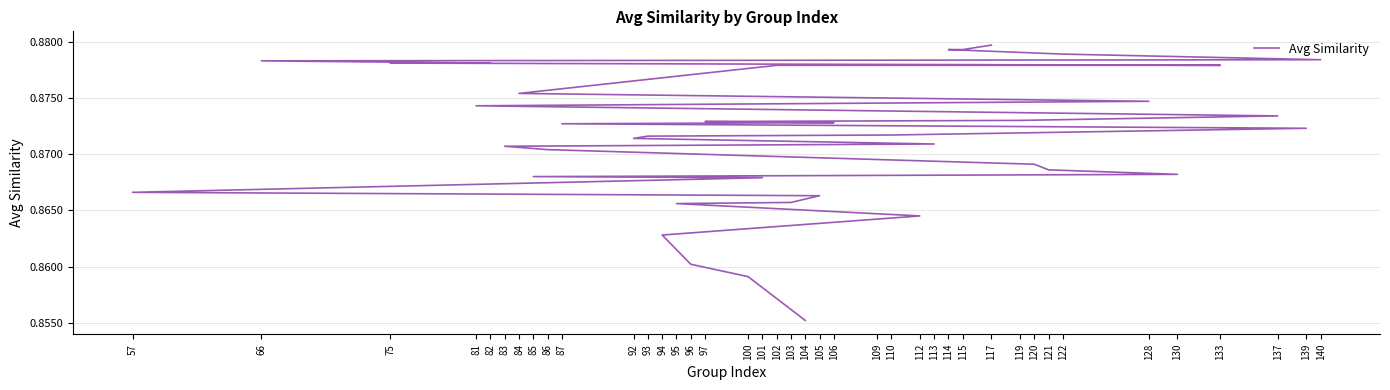

List the labels in order of value, largest first.

117, 114, 115, 122, 140, 66, 75, 82, 102, 109, 133, 84, 128, 81, 137, 119, 97, 106, 87, 139, 110, 93, 92, 113, 83, 86, 120, 121, 130, 85, 101, 57, 105, 103, 95, 112, 94, 96, 100, 104